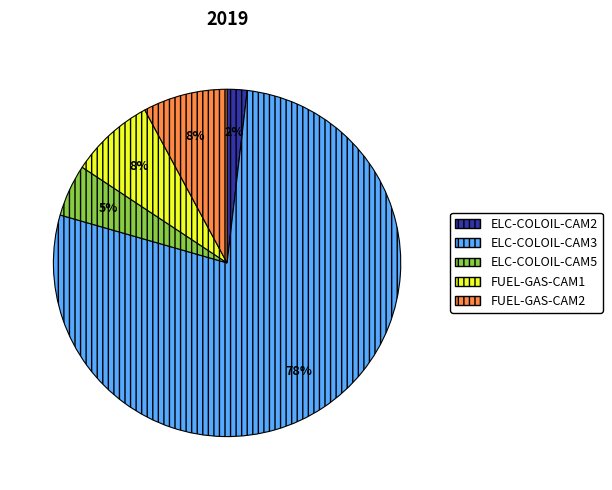

How many slices are in this pie chart?

5